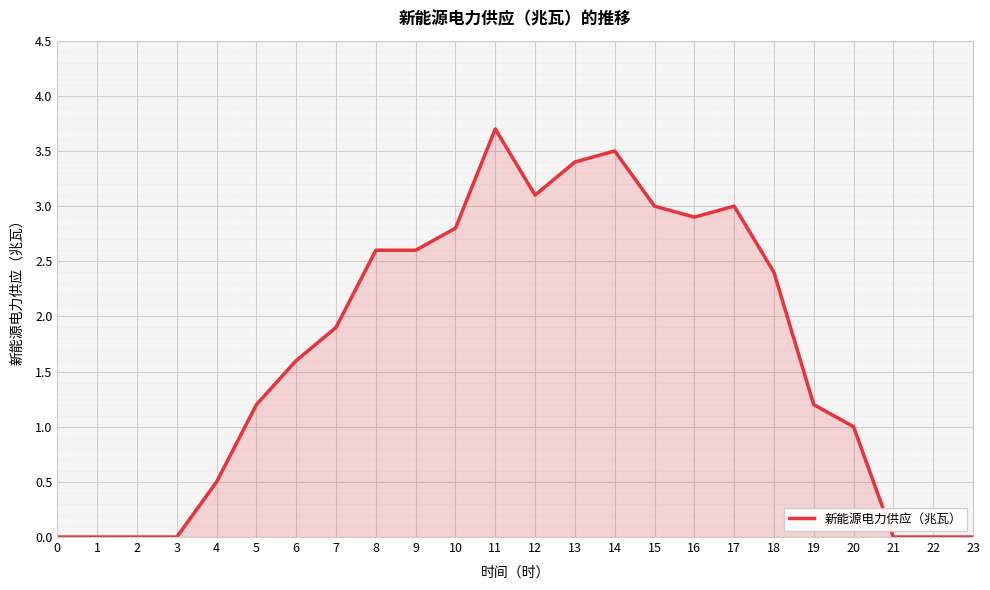

What is the approximate value at 5?

1.2